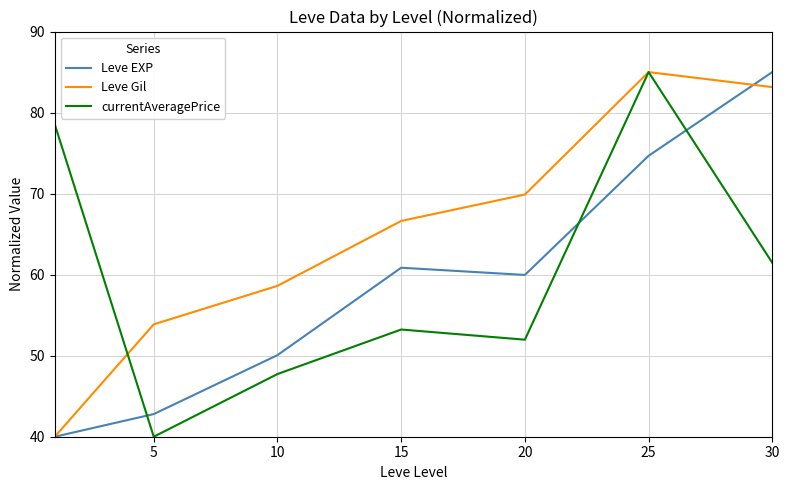

How many values in the currentAveragePrice series are below 53?

3